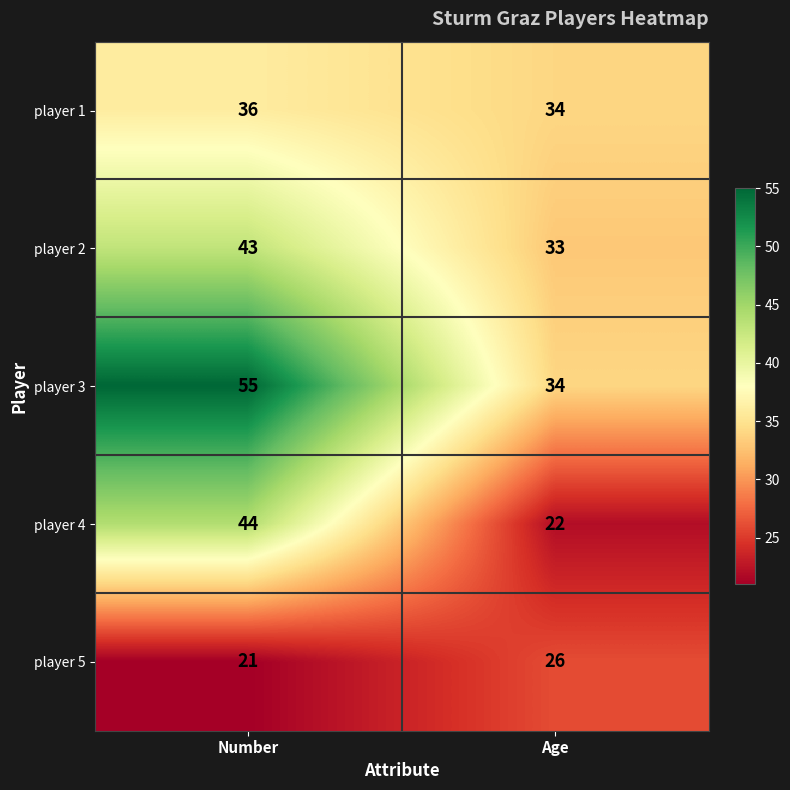

What is the total value across all series at Age?

149